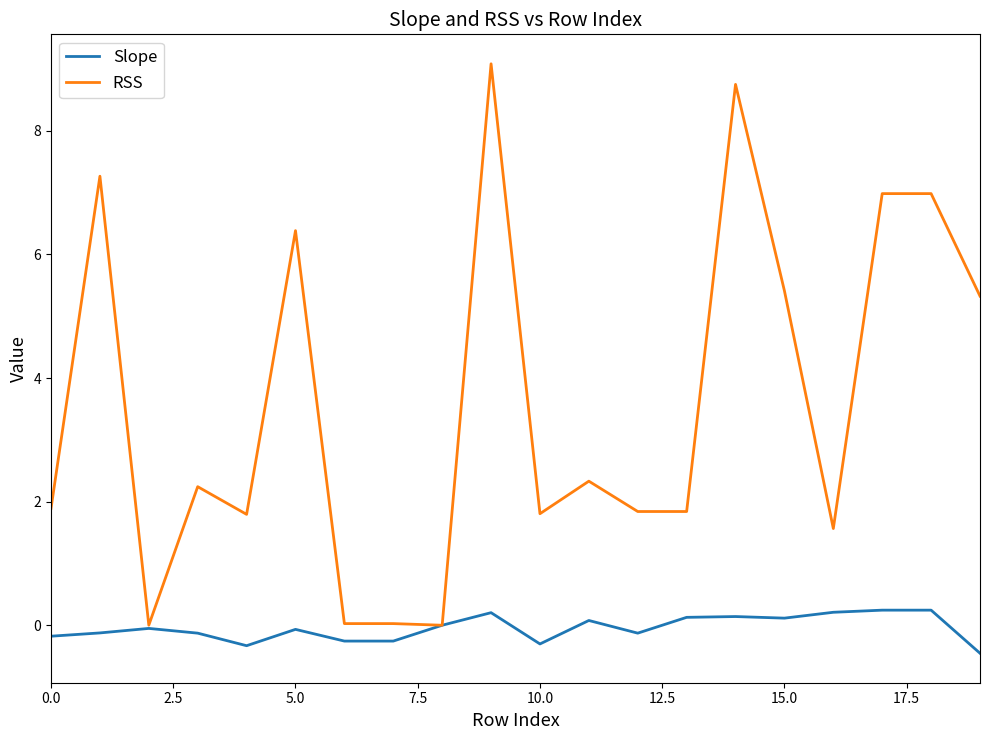

What is the average value of the RSS series?

3.6